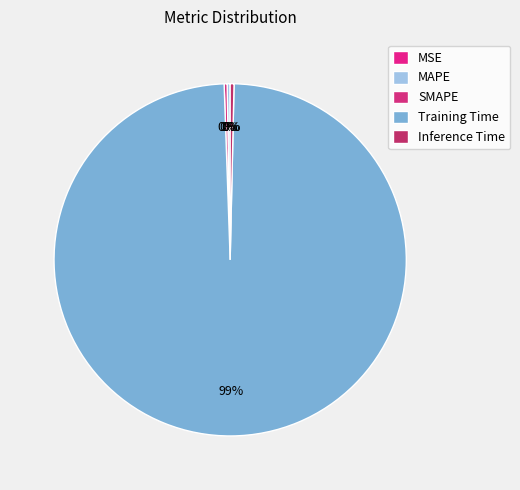

How many slices are in this pie chart?

5